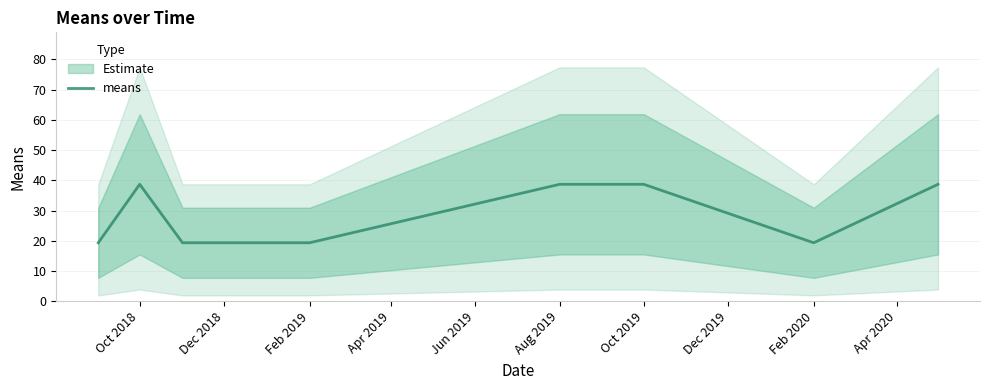

What is the greatest value displayed?

38.7